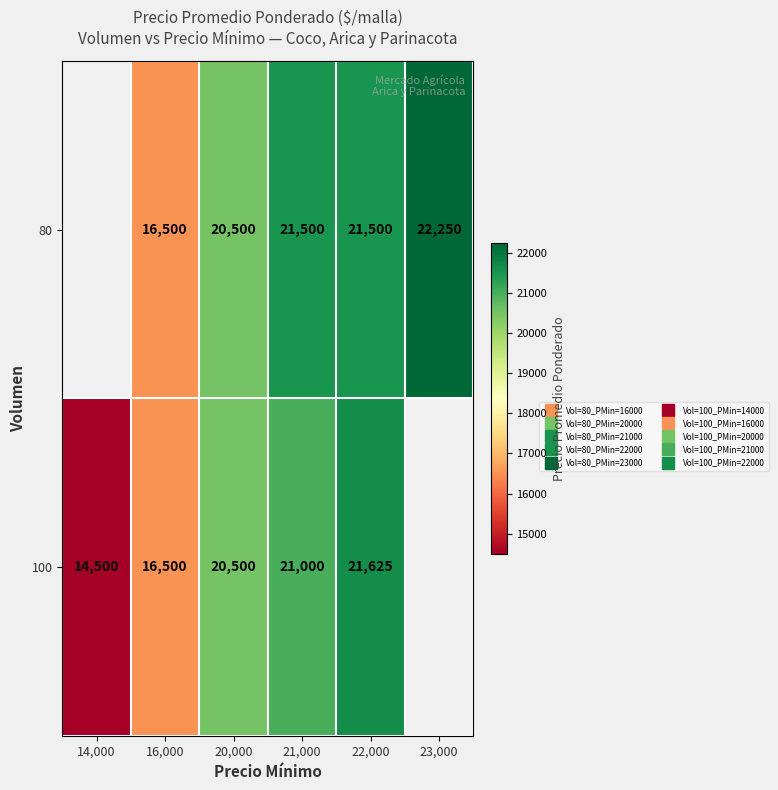

Which category has the lowest value across all series?

14,000